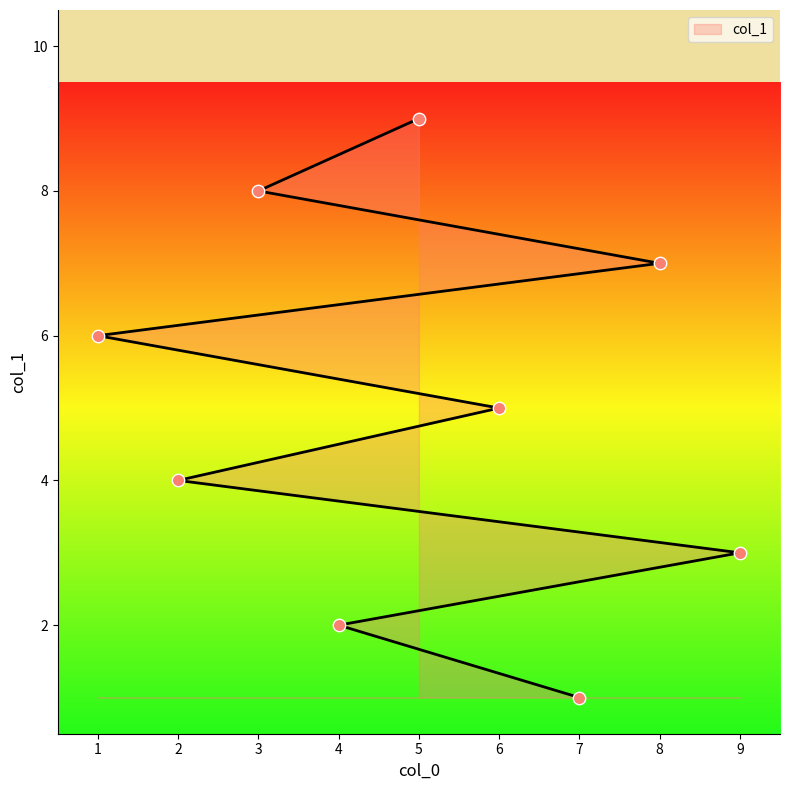

What is the change in value from 4 to 9?

+1